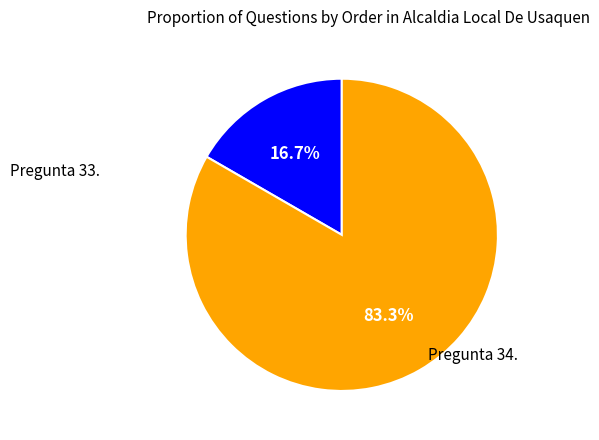

How many segments does this pie chart have?

2